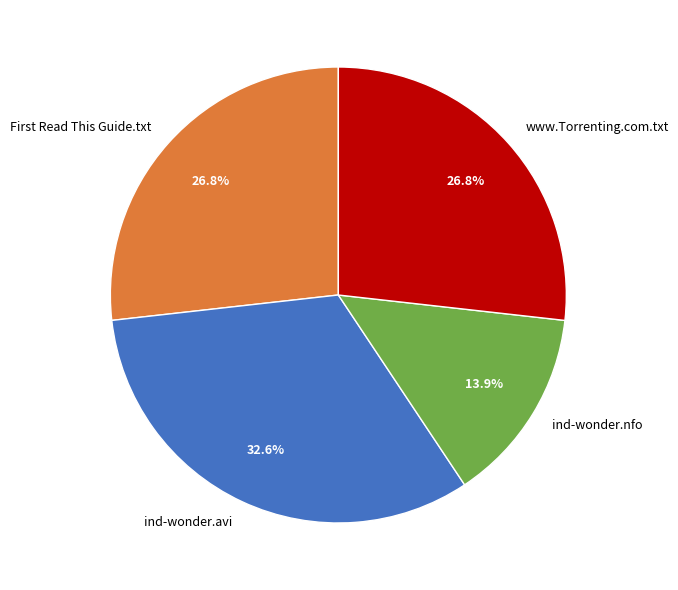

Does www.Torrenting.com.txt represent more than half of the total?

No